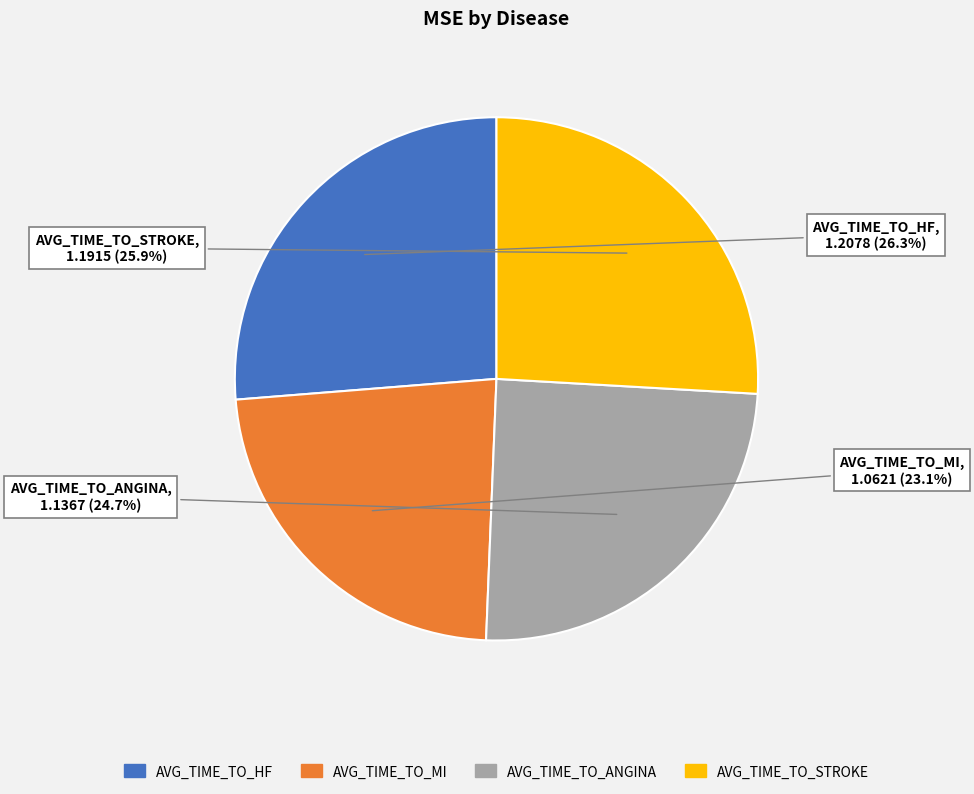

To the nearest percent, what is the difference between the largest and smallest slice percentages?

3%